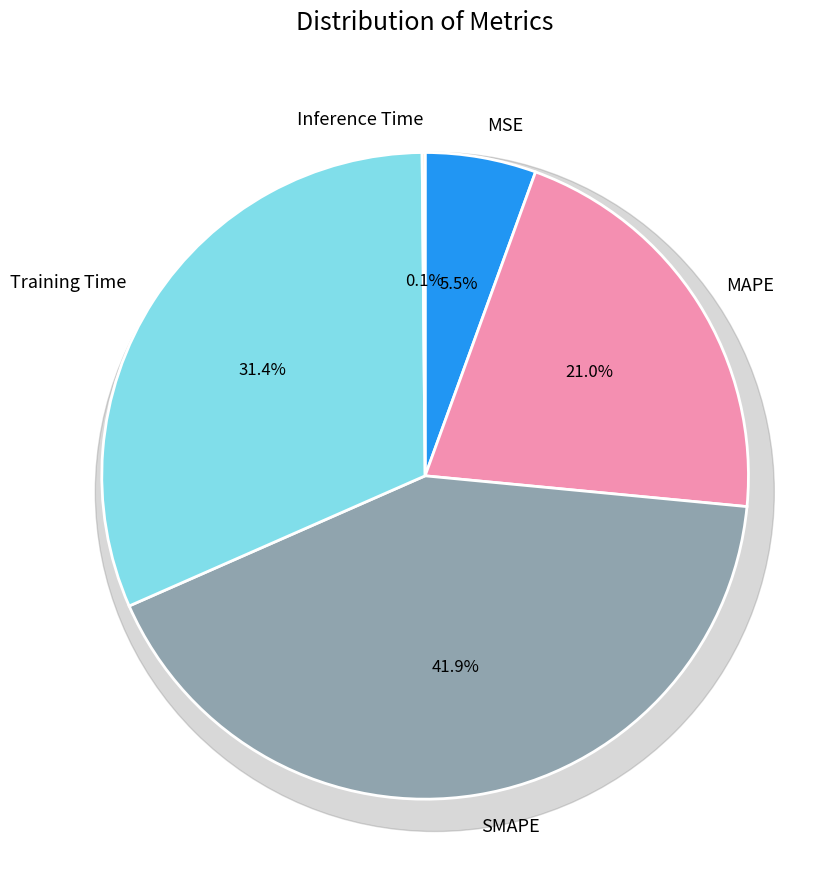

How many slices are in this pie chart?

5